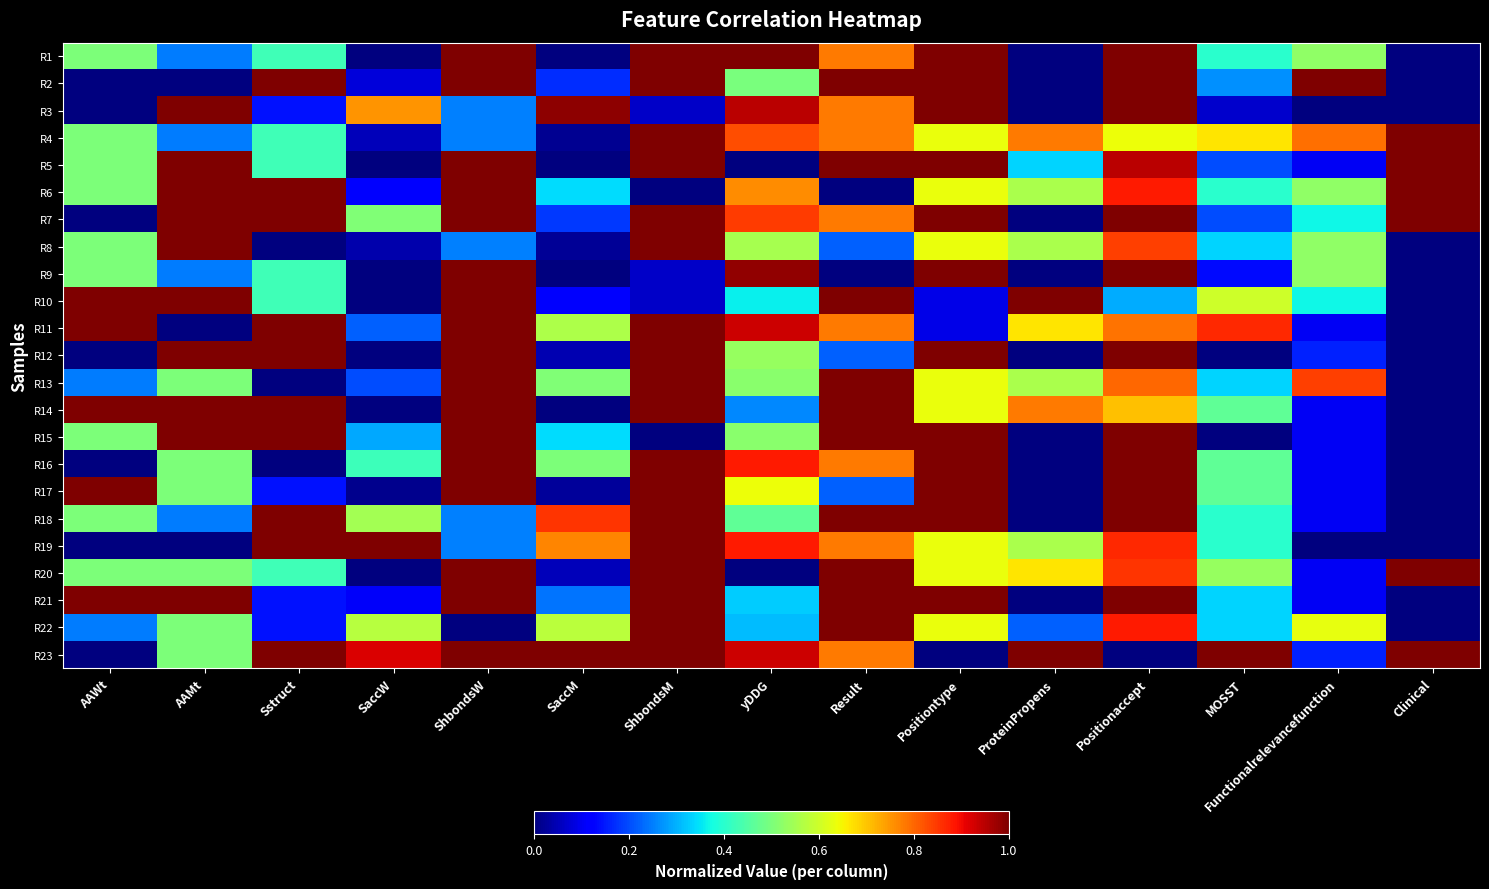

Which series changed the most between AAWt and Positiontype?

R2